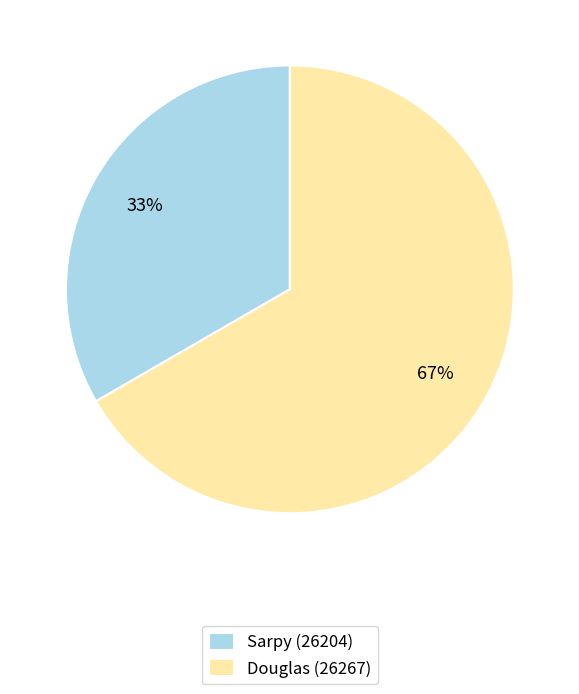

Do Douglas (26267) and Sarpy (26204) together represent more than half of the pie?

Yes